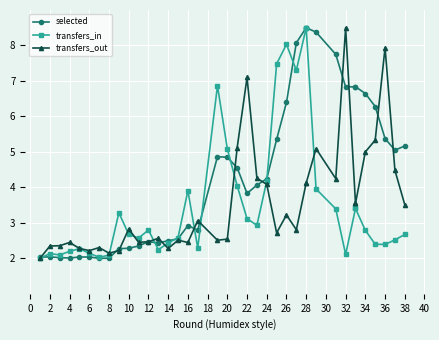

Between 16 and 32, which is larger?

32